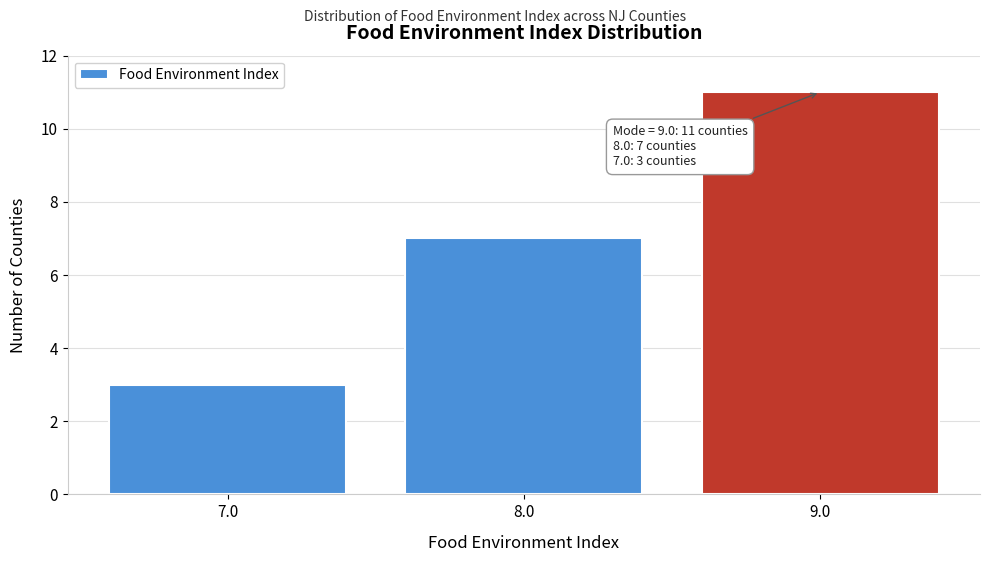

Over which range of the x-axis is the bar tallest?

8.5 to 9.5